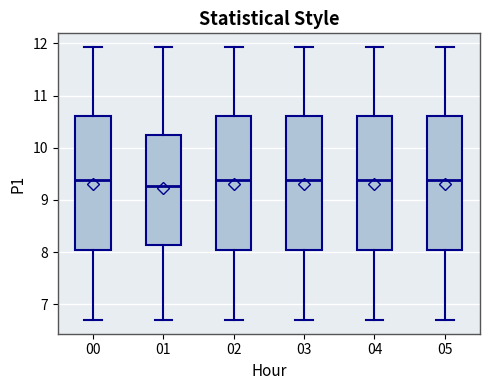

Reading left to right, read every box against the y-axis: the position of its median line, the range the box covers, and the ends of its whiskers. The values are not printed on the chart, so give them approximately, as read against the axis.

00: median 9.4, box 8.0 to 10.6, whiskers 6.7 to 11.9
01: median 9.3, box 8.1 to 10.2, whiskers 6.7 to 11.9
02: median 9.4, box 8.0 to 10.6, whiskers 6.7 to 11.9
03: median 9.4, box 8.0 to 10.6, whiskers 6.7 to 11.9
04: median 9.4, box 8.0 to 10.6, whiskers 6.7 to 11.9
05: median 9.4, box 8.0 to 10.6, whiskers 6.7 to 11.9